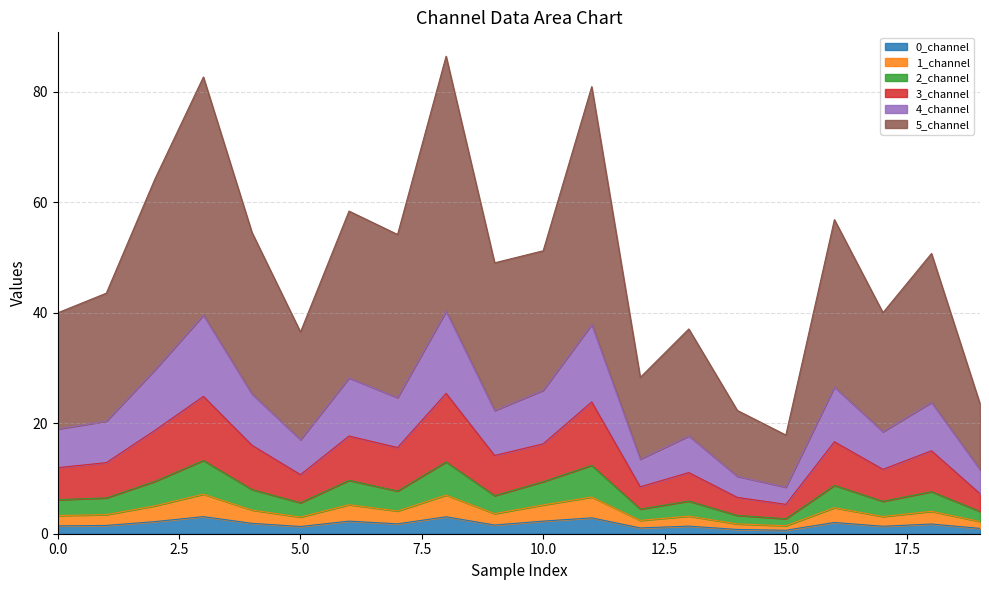

How many categories are shown in the chart?

20